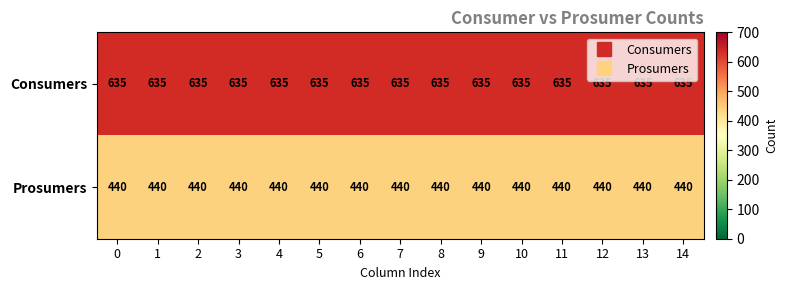

The value of Prosumers at 2 is 440. True or false?

True